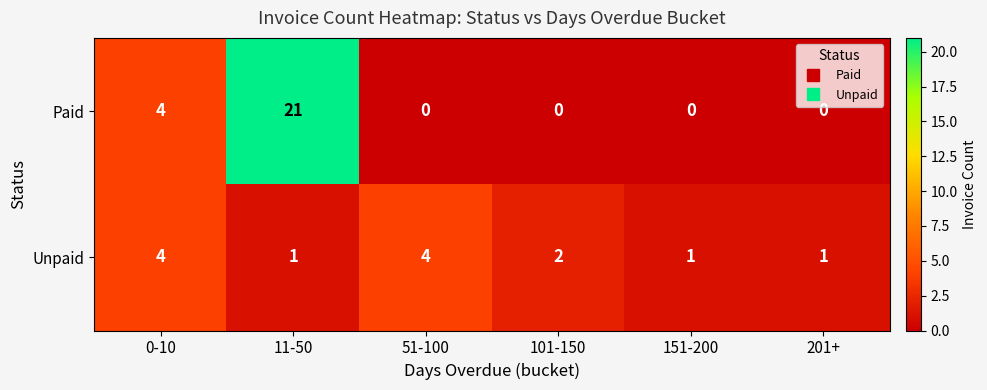

Count the number of categories in the chart.

6